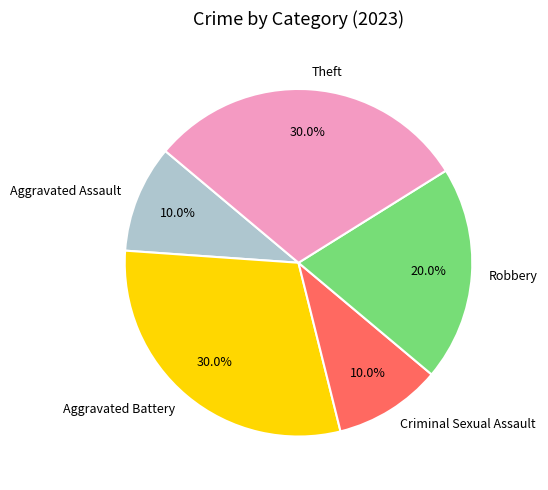

The Theft slice represents 30% of the pie. True or false?

True